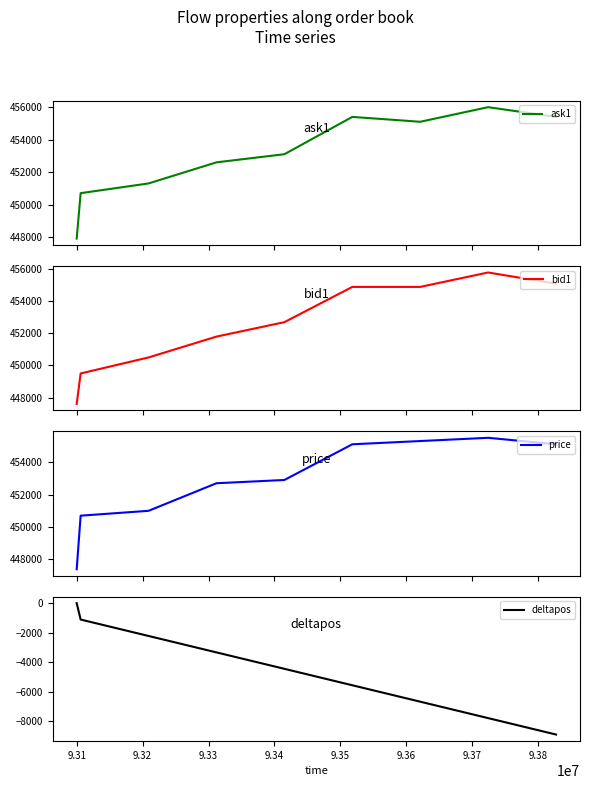

True or false: deltapos and ask1 intersect in this chart.

False